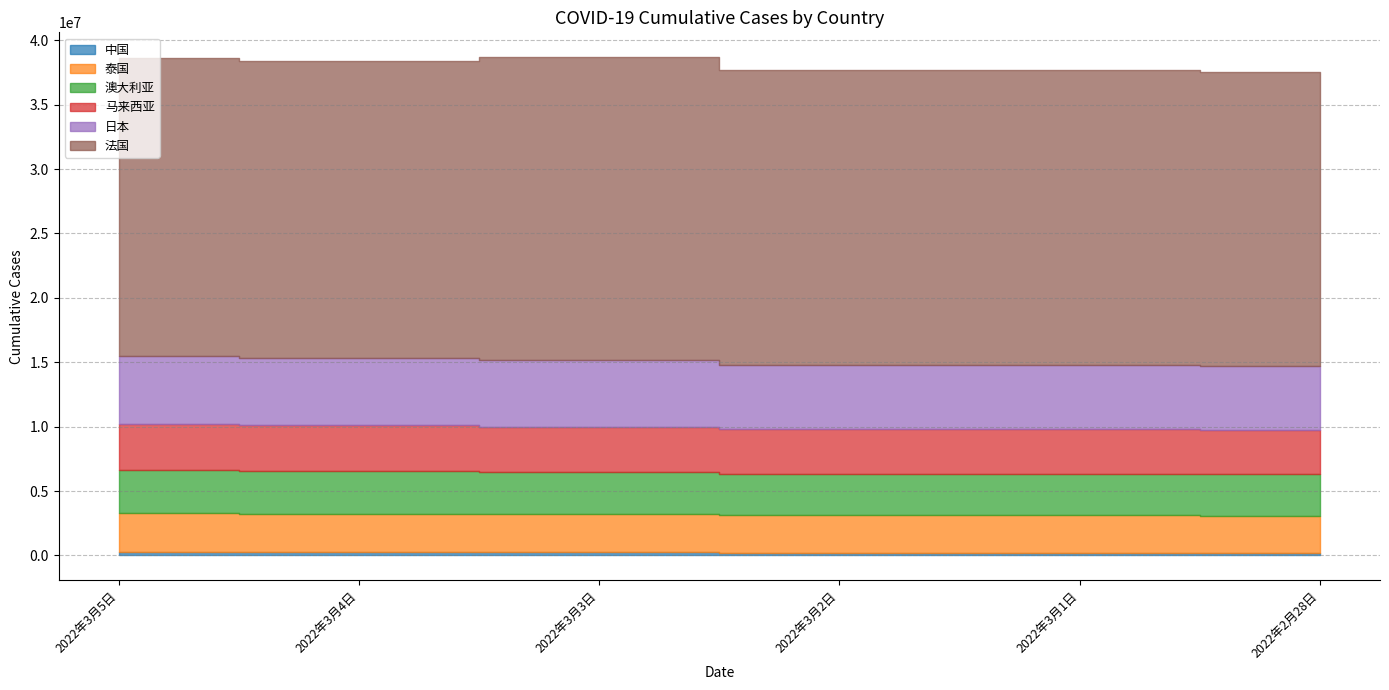

At 2022年2月28日, list the series in order from largest to smallest.

法国, 日本, 马来西亚, 澳大利亚, 泰国, 中国